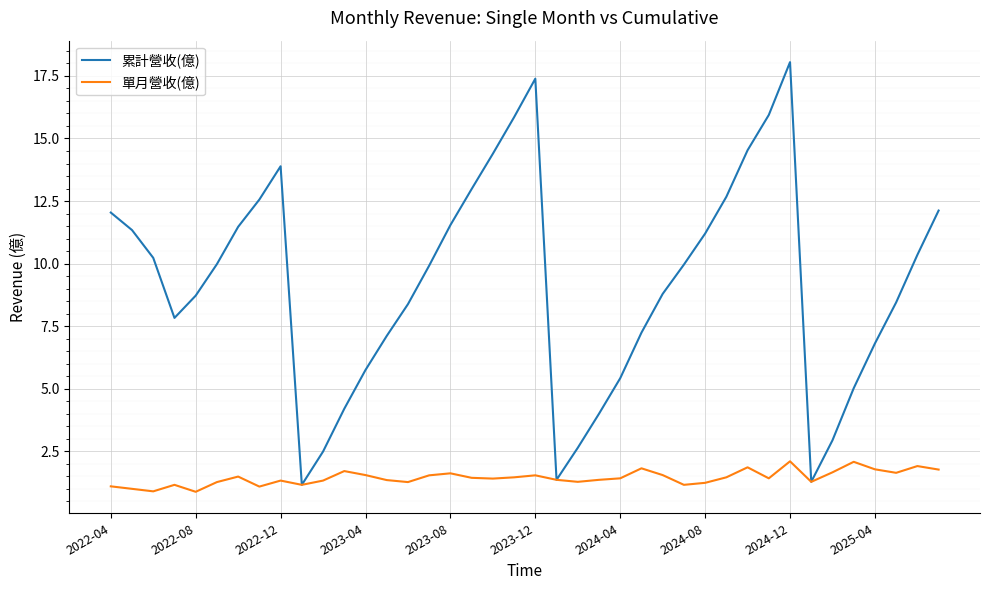

Which series has the largest total across all categories?

累計營收(億)